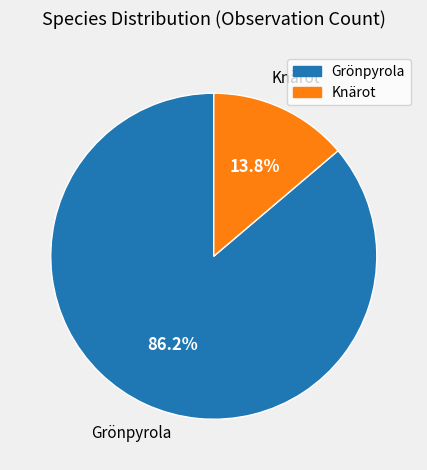

What portion of the pie excludes Grönpyrola?

13.8%